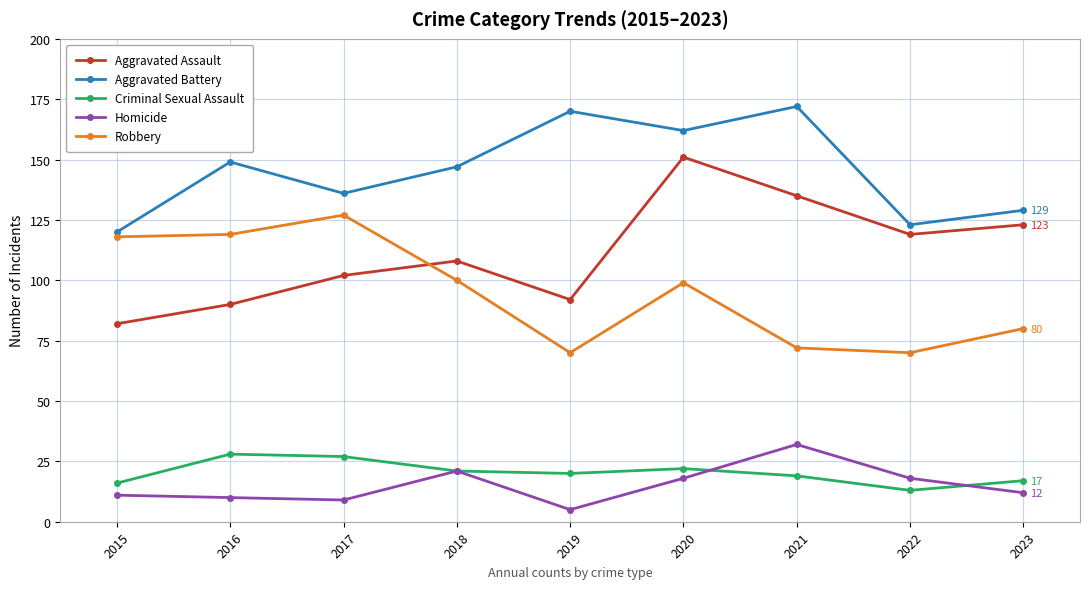

Is this an area chart (filled region under the line)?

No